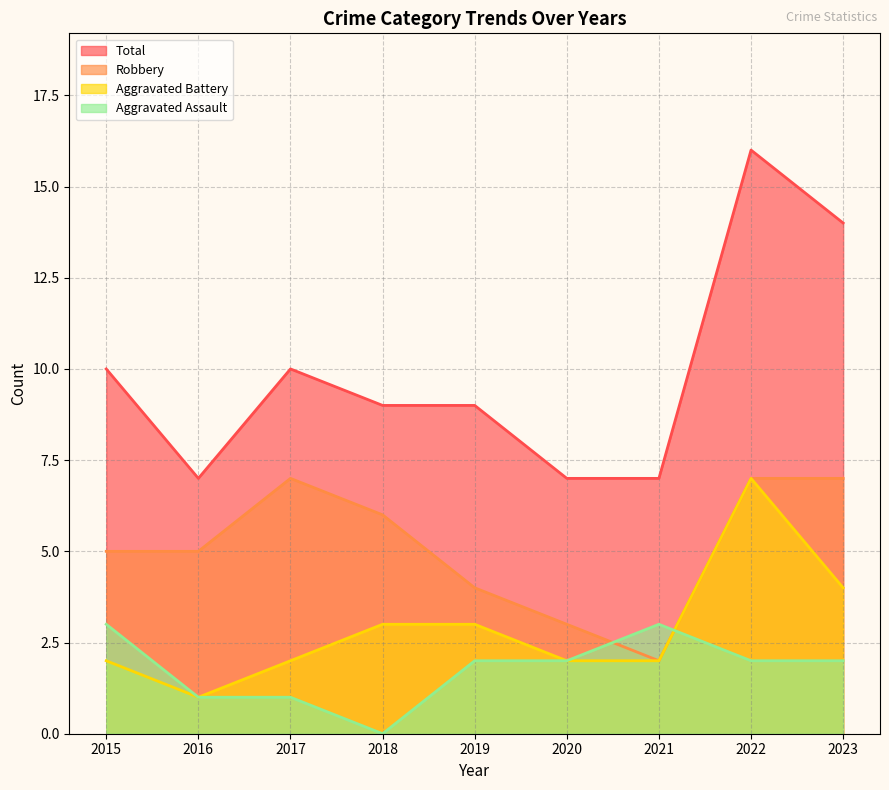

What is the minimum value for Aggravated Battery?

1